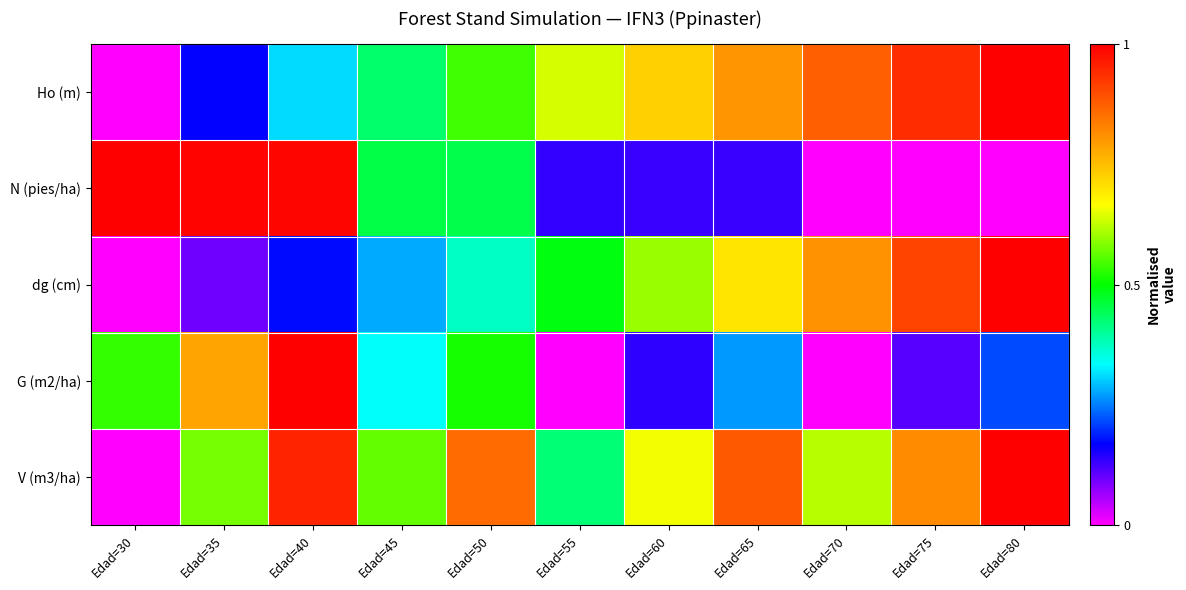

Count the number of data series in this chart.

5